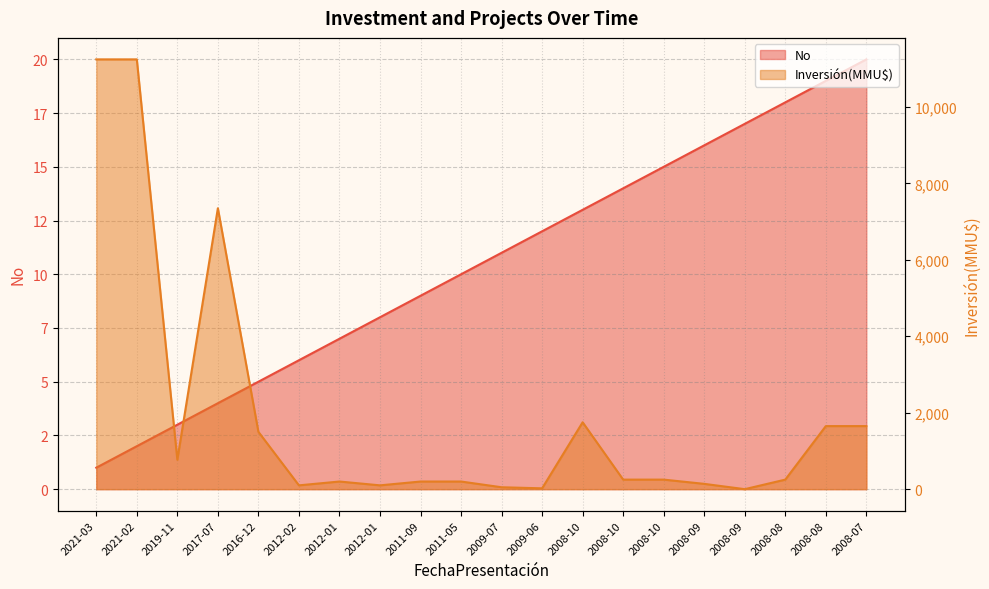

At which label does No reach its minimum?

2021-03